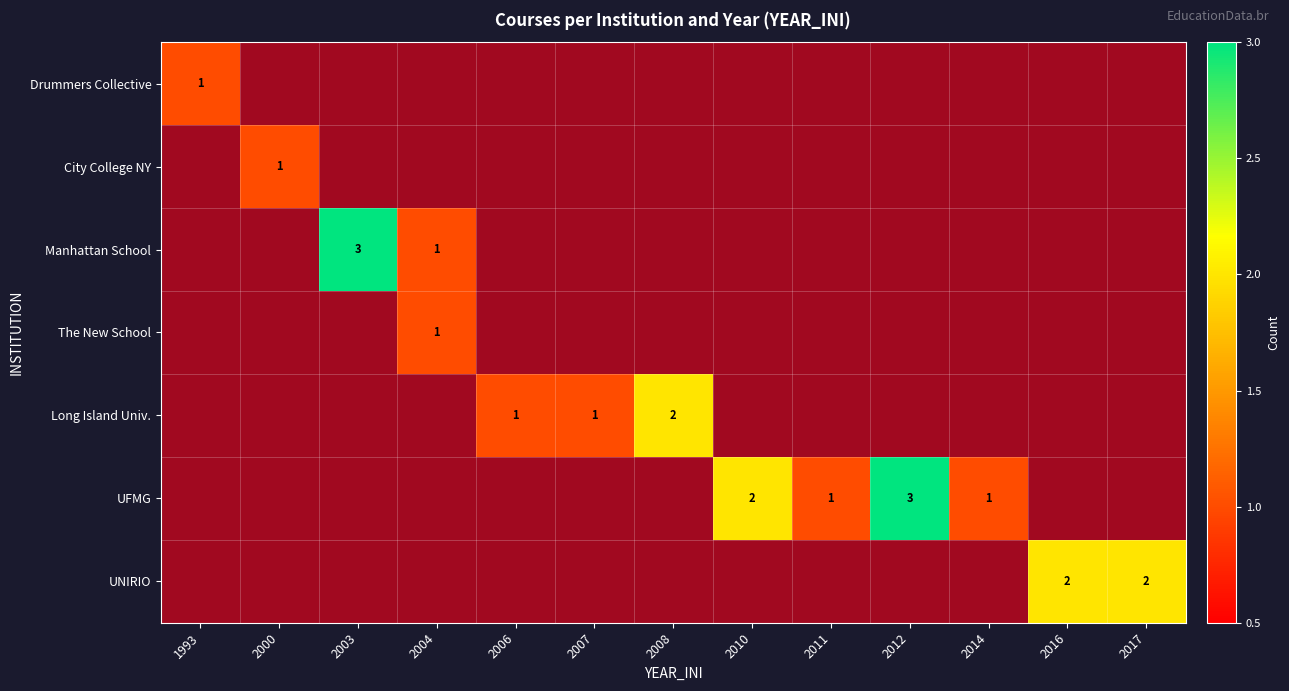

Which label corresponds to the largest value in the chart?

2003